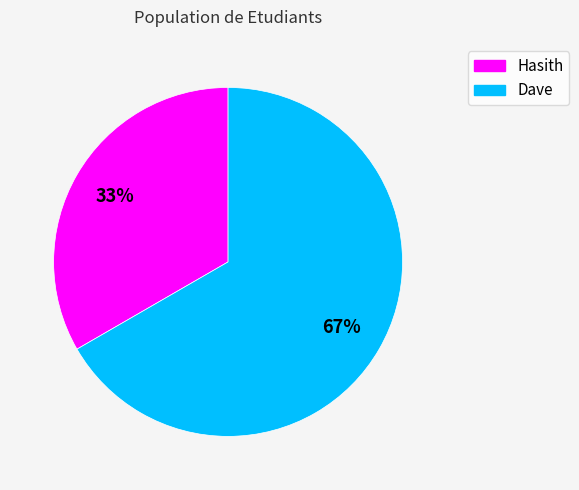

To the nearest percent, what is the combined percentage of Dave and Hasith?

100%